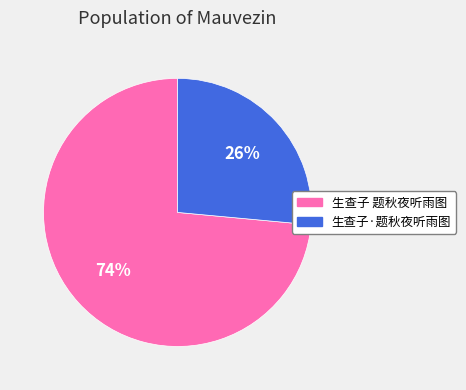

How many slices are in this pie chart?

2